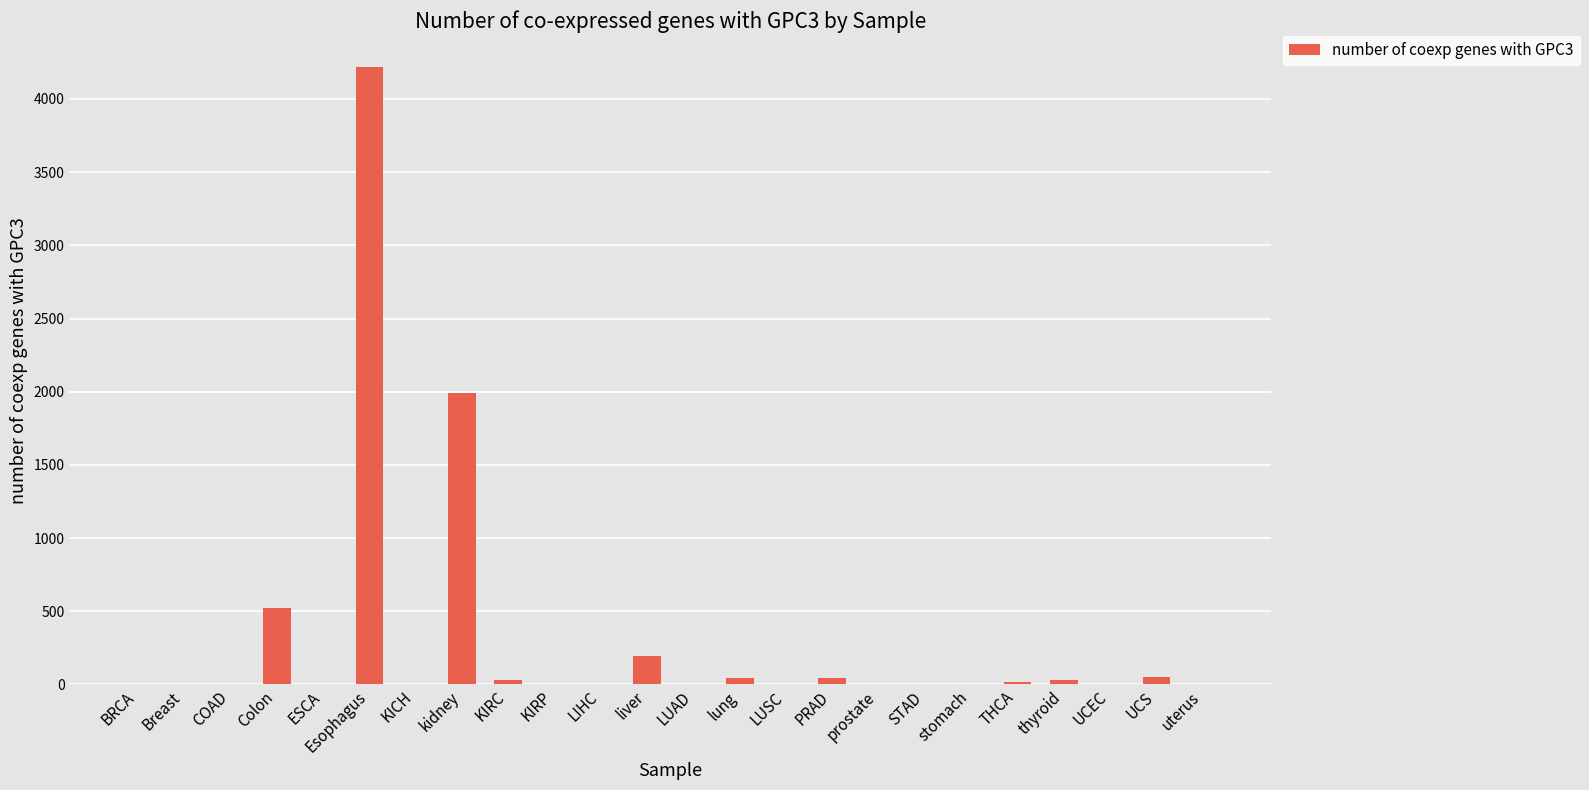

The chart shows a value of 0 at BRCA. True or false?

True